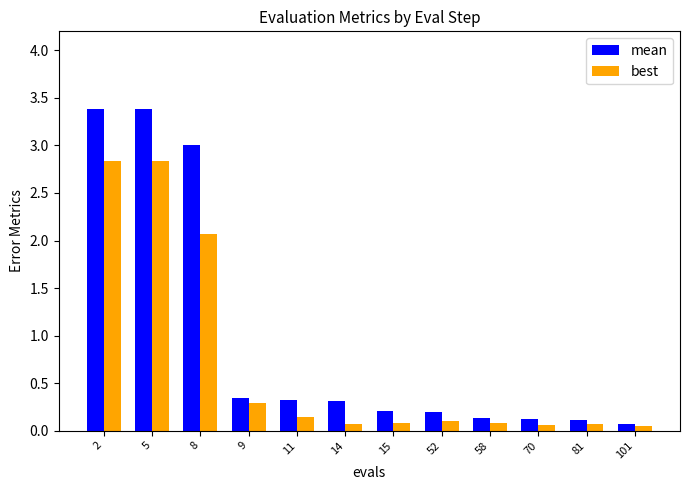

Rank the series by their maximum value, from lowest to highest.

best, mean